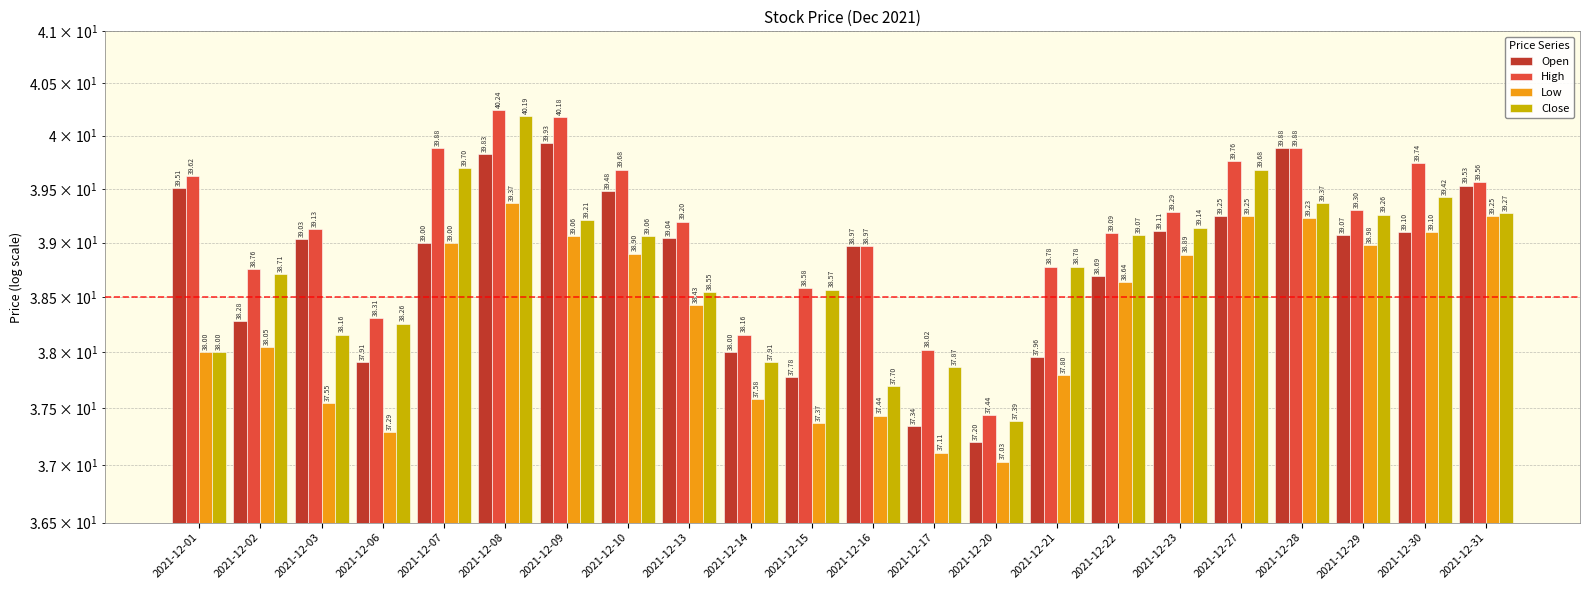

The Close series shows 16.7 at 2021-12-22. True or false?

False